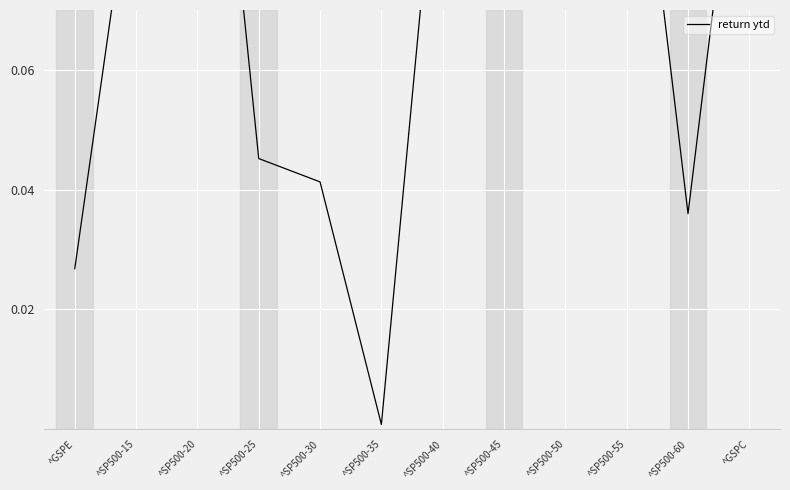

List the labels in order of value, largest first.

^SP500-50, ^SP500-45, ^SP500-20, ^SP500-55, ^GSPC, ^SP500-40, ^SP500-15, ^SP500-25, ^SP500-30, ^SP500-60, ^GSPE, ^SP500-35